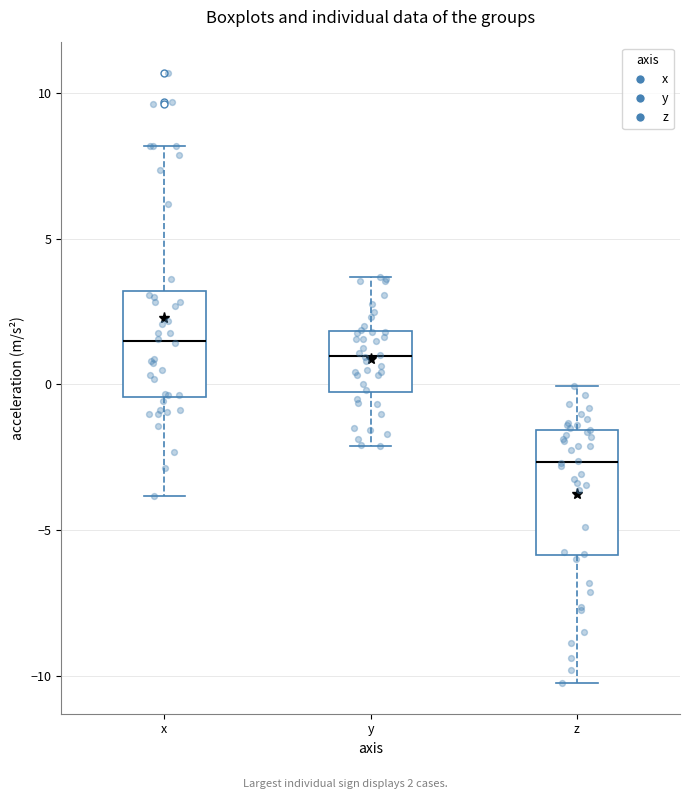

Comparing the boxes themselves (not the whiskers), which one is the tallest?

z